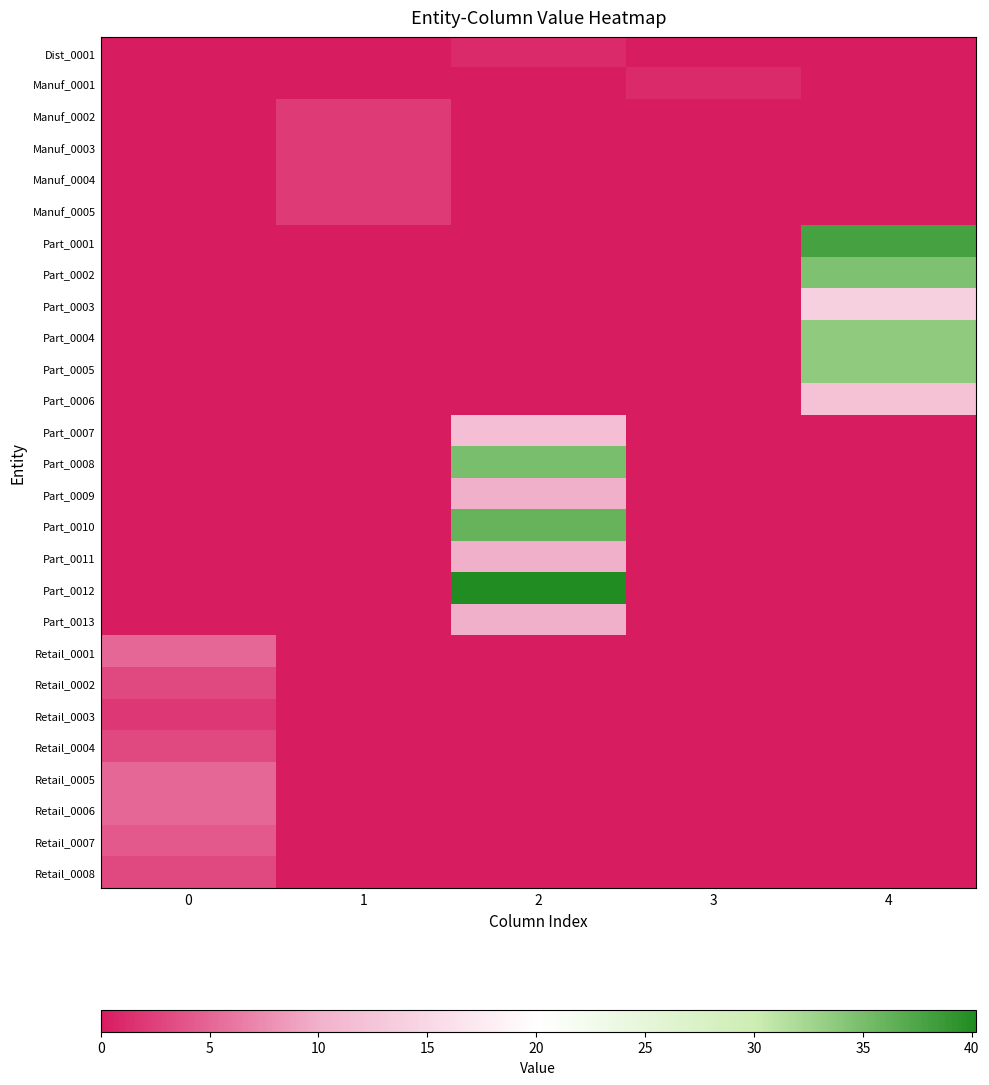

At which category is the sum across all series the highest?

4